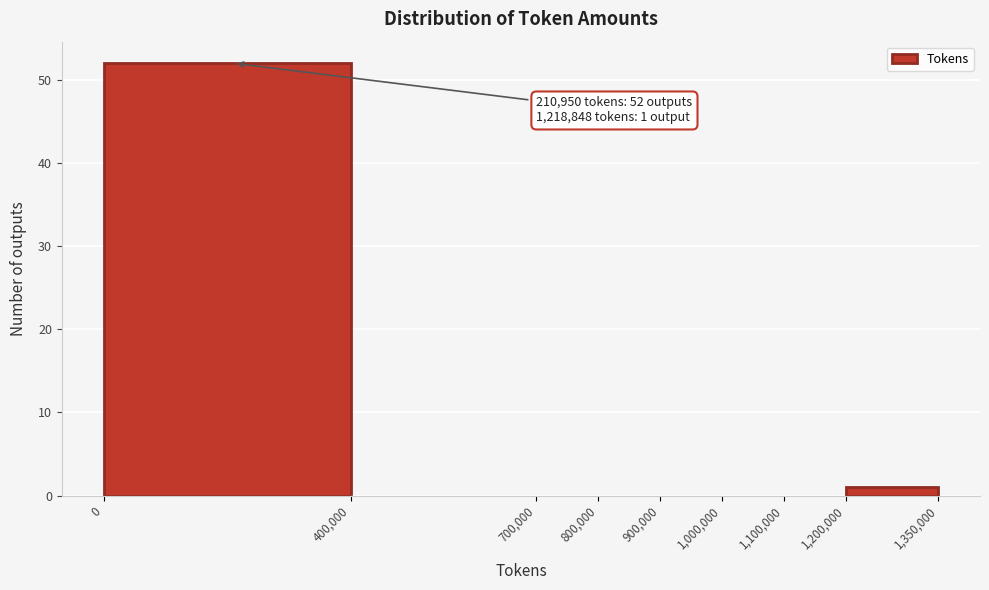

Which range on the x-axis has the tallest bar?

0 to 400,000